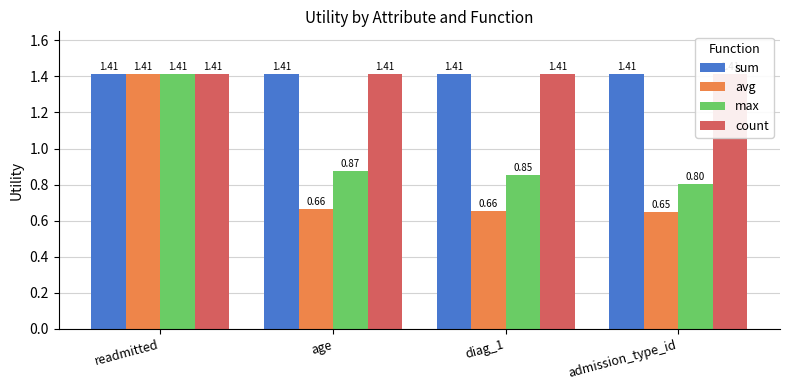

What is the value of the sum bar at the 1st from the left?

1.4